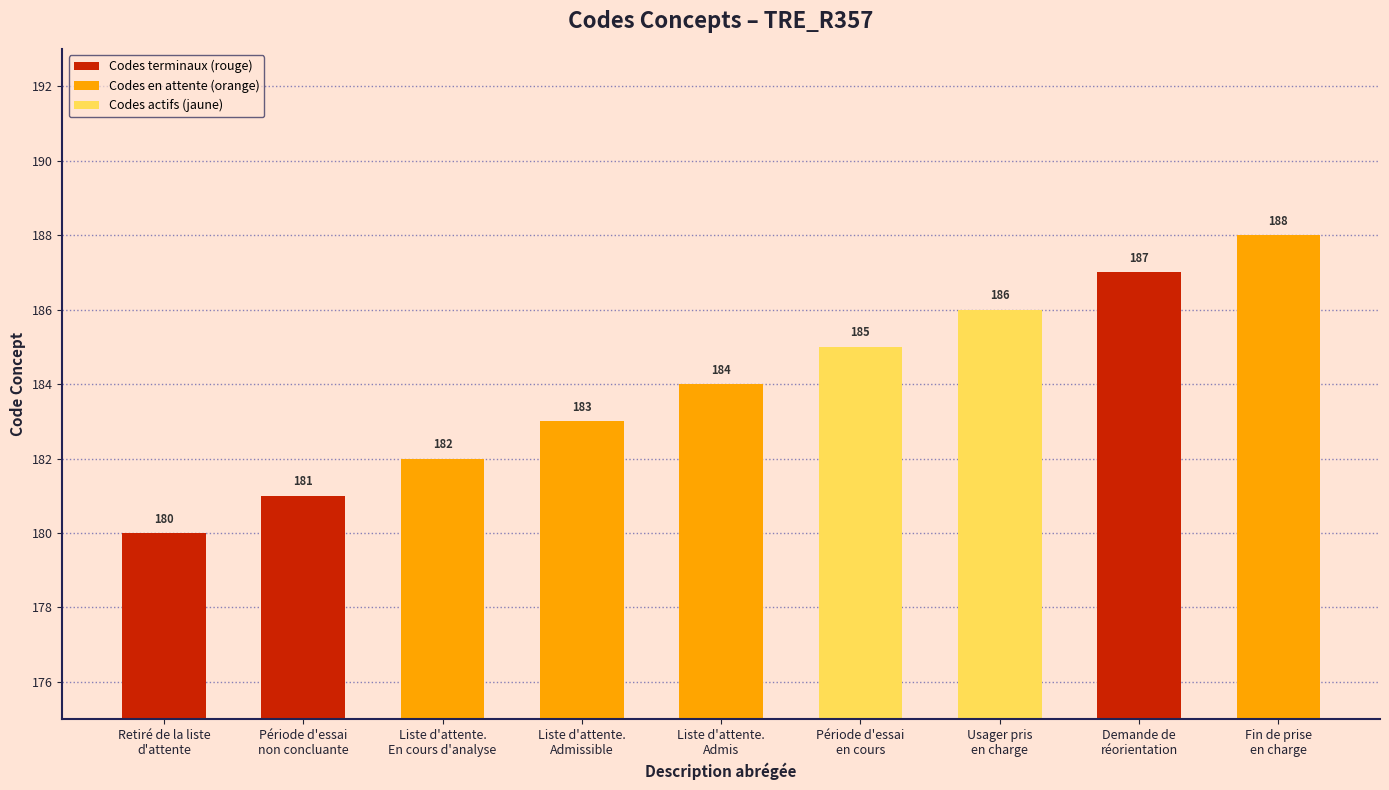

List the labels in order of value, smallest first.

Retiré de la liste
d'attente, Période d'essai
non concluante, Liste d'attente.
En cours d'analyse, Liste d'attente.
Admissible, Liste d'attente.
Admis, Période d'essai
en cours, Usager pris
en charge, Demande de
réorientation, Fin de prise
en charge